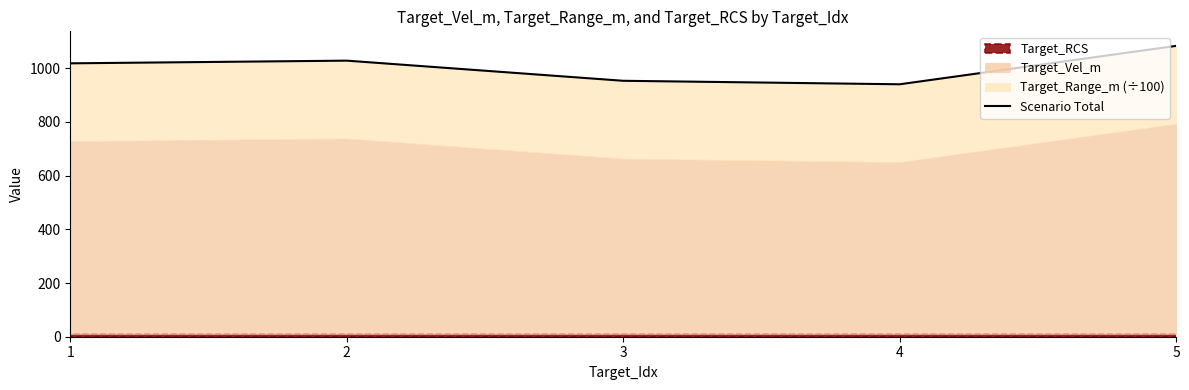

At which label is the value closest to 1011?

1